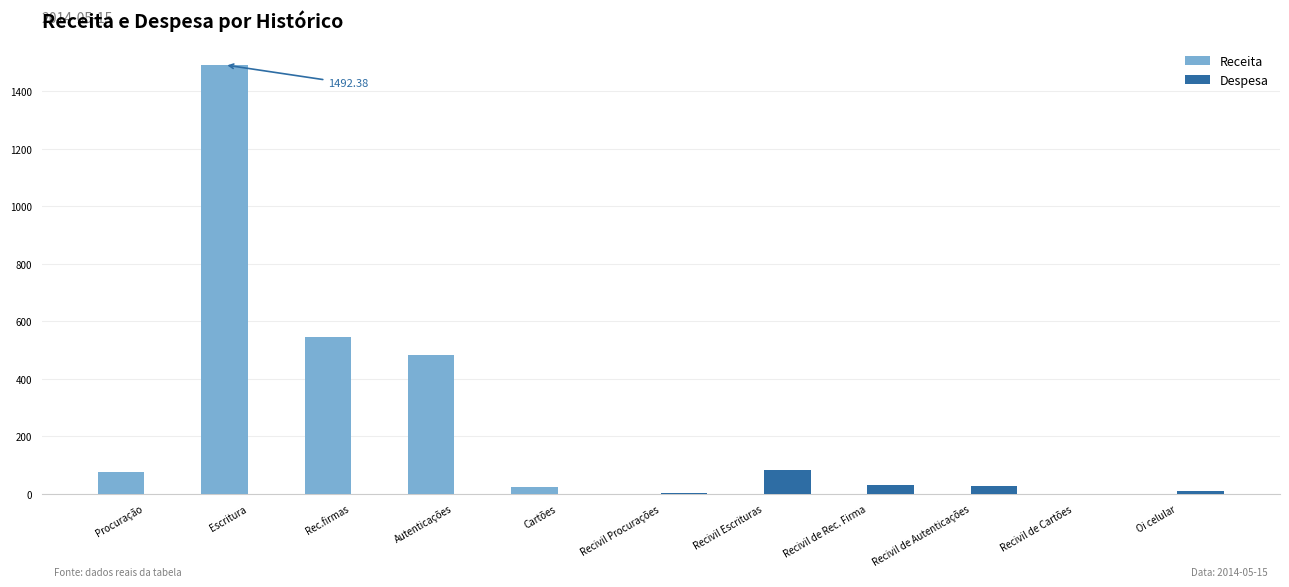

What is the sum of all Despesa values?

158.1